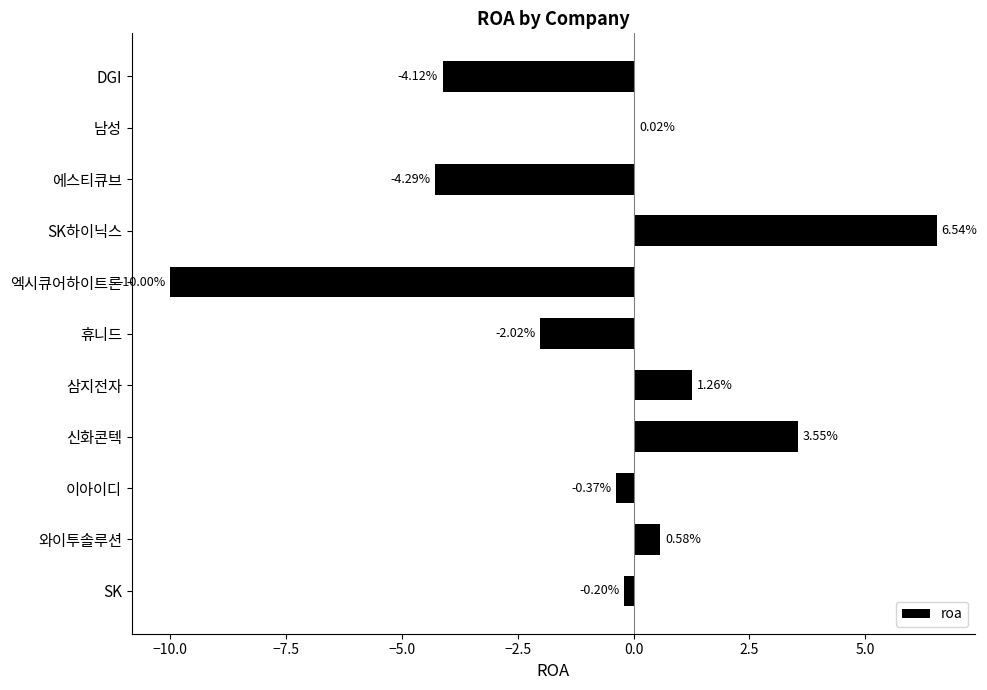

Which category has the highest value across all series?

SK하이닉스